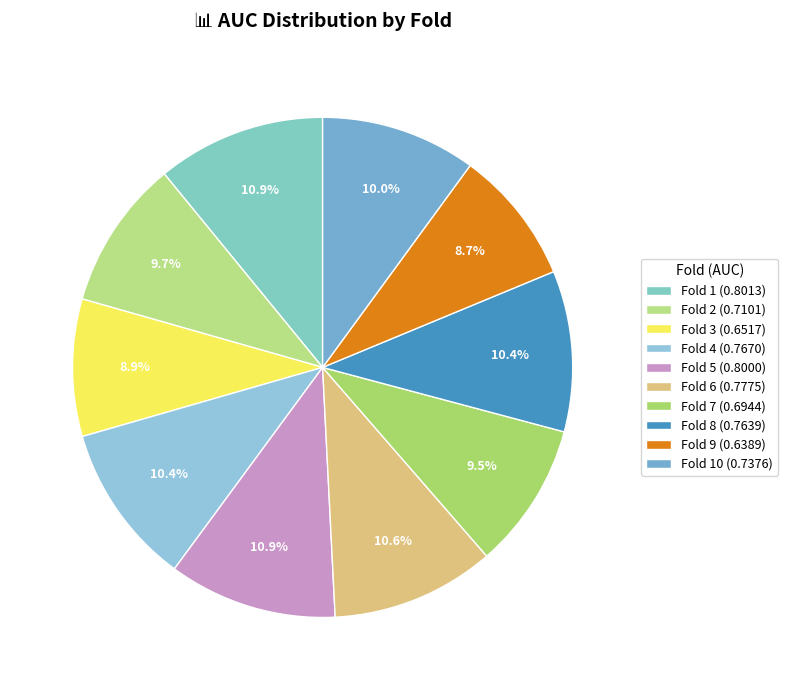

How many slices are in this pie chart?

10